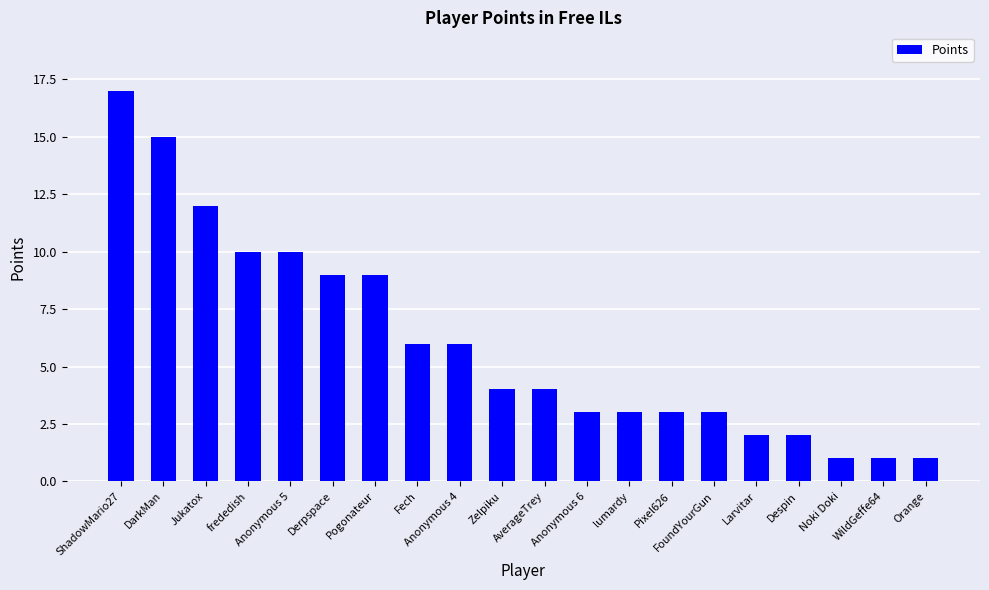

What position from the right is frededish?

17